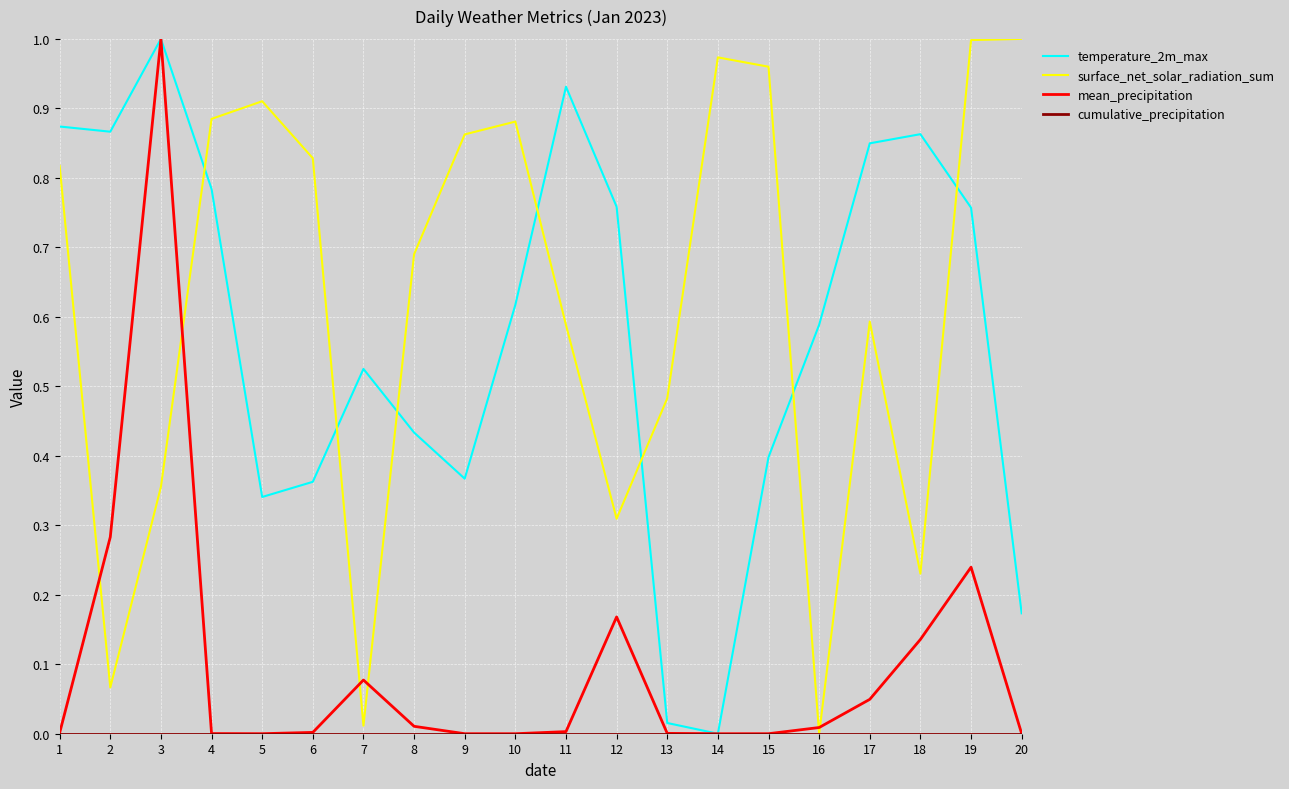

After their last crossing, which series has the higher values: surface_net_solar_radiation_sum or temperature_2m_max?

surface_net_solar_radiation_sum